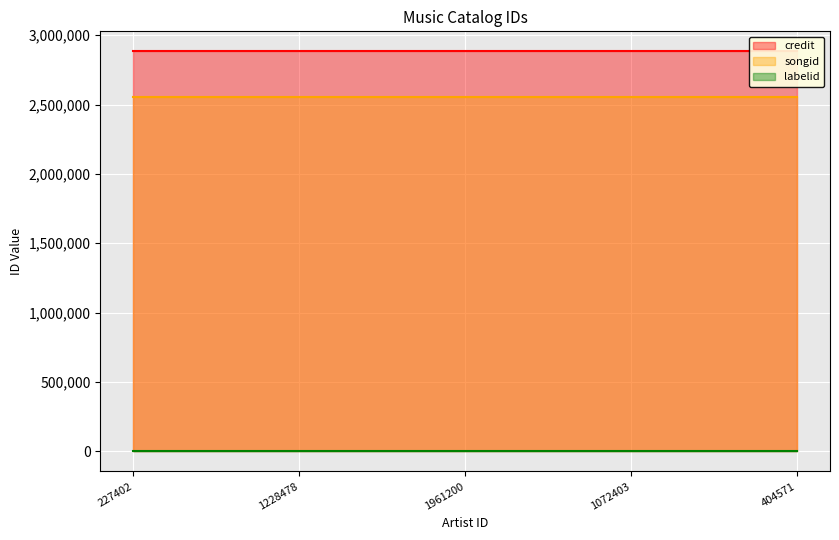

What is the sum of the credit values at 1228478 and 227402?

5766674